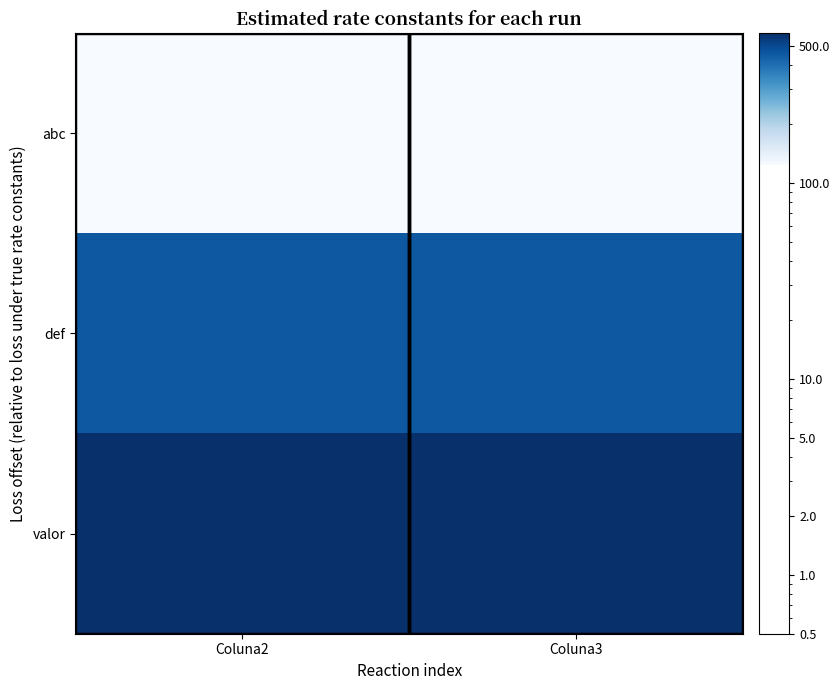

How many categories are shown in the chart?

2